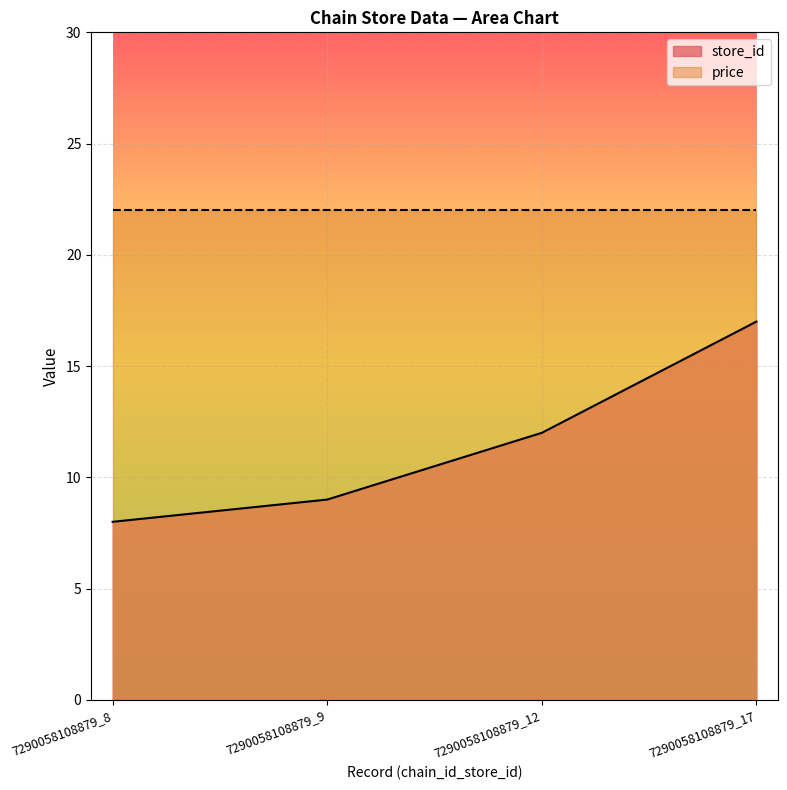

Rank the categories by value from lowest to highest.

7290058108879_8, 7290058108879_9, 7290058108879_12, 7290058108879_17